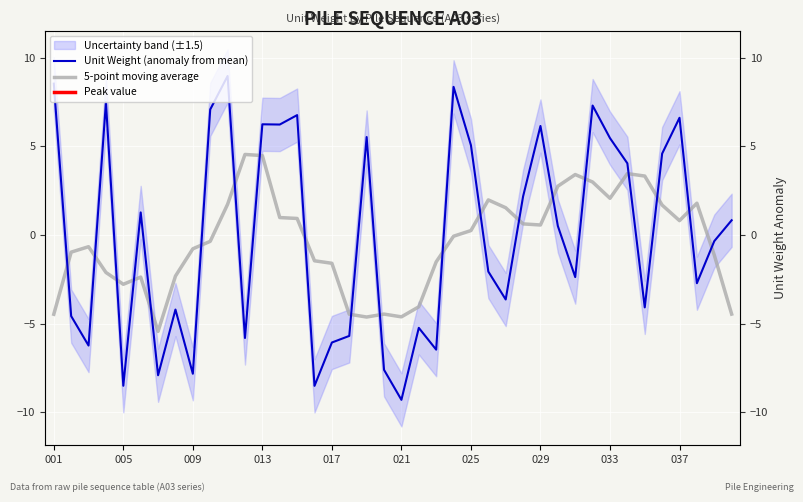

At how many categories does at least one series exceed 3?

19